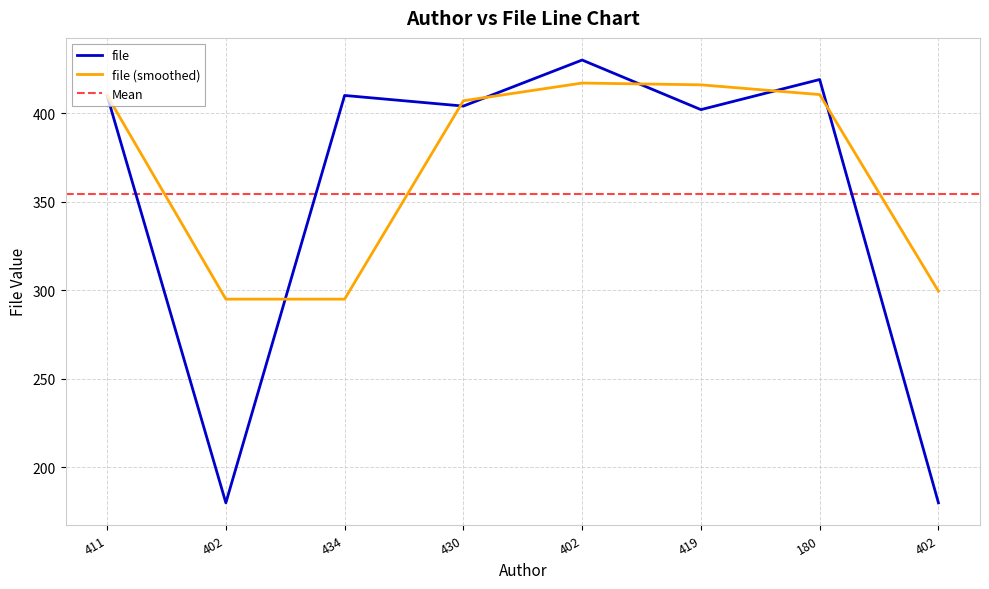

List the labels in order of value, smallest first.

402, 402, 419, 430, 411, 434, 180, 402